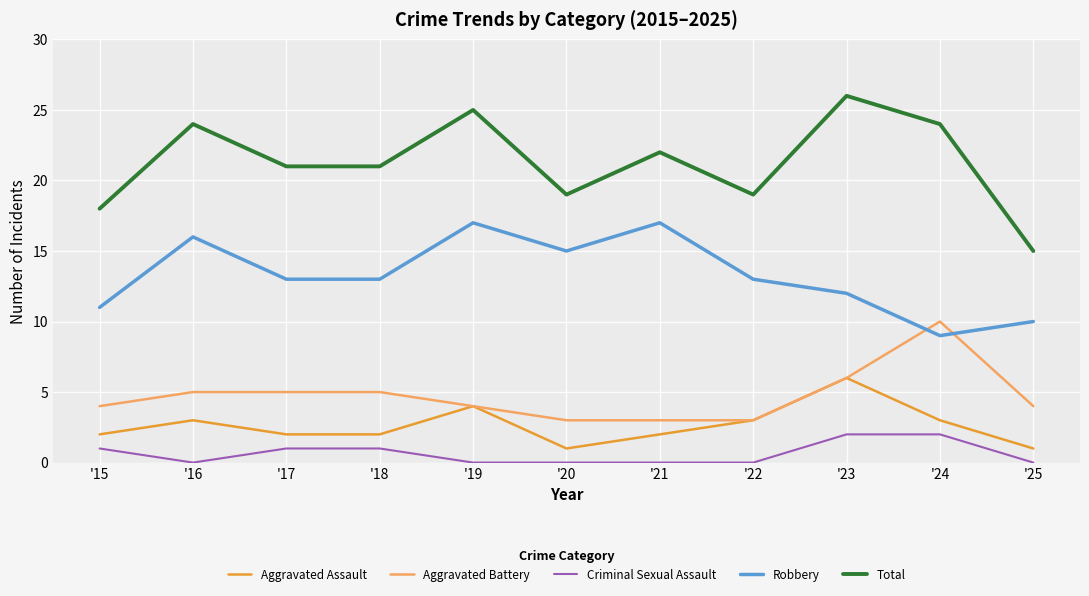

Reading left to right, transcribe all the data shown in this chart.

Aggravated Assault: 2	3	2	2	4	1	2	3	6	3	1
Aggravated Battery: 4	5	5	5	4	3	3	3	6	10	4
Criminal Sexual Assault: 1	0	1	1	0	0	0	0	2	2	0
Robbery: 11	16	13	13	17	15	17	13	12	9	10
Total: 18	24	21	21	25	19	22	19	26	24	15